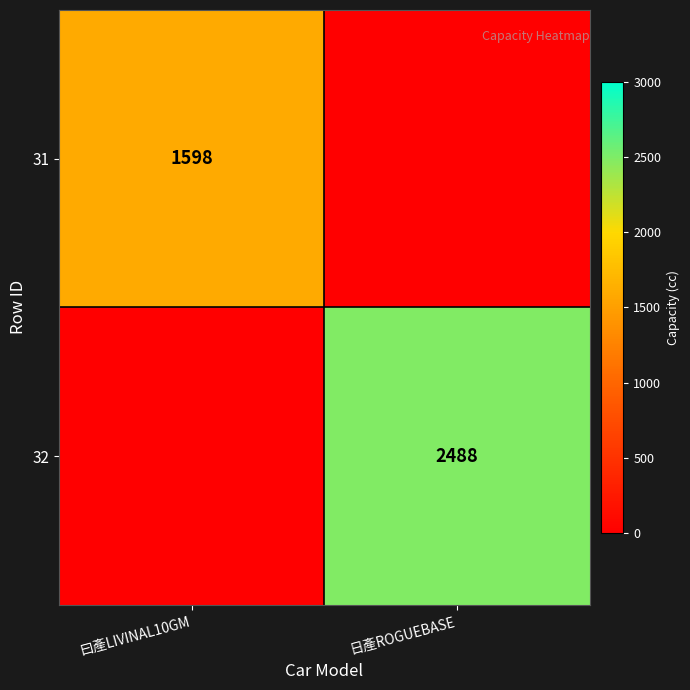

Is it true that 31 equals 556 at 曰產LIVINAL10GM?

False